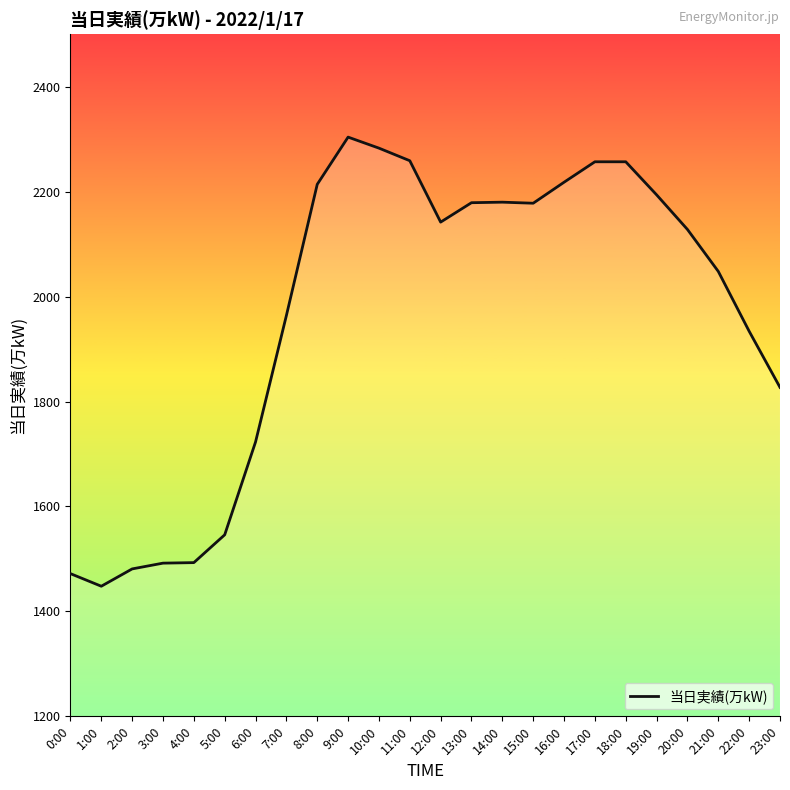

Approximately how many times larger is the value at 7:00 compared to 22:00?

1.0